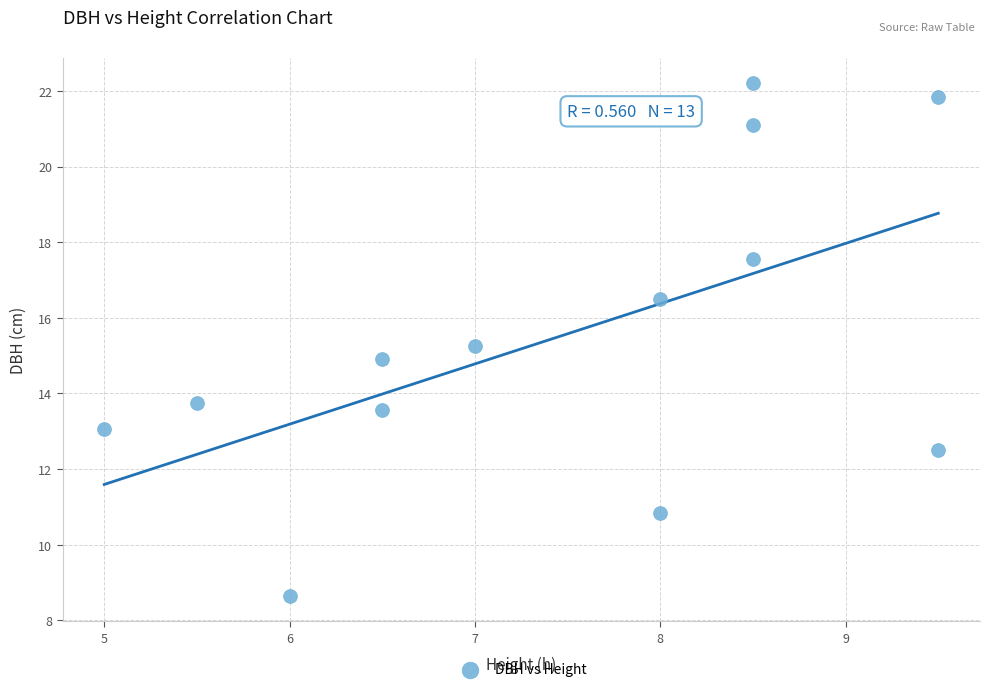

What is the range of X values (max minus min)?

4.5